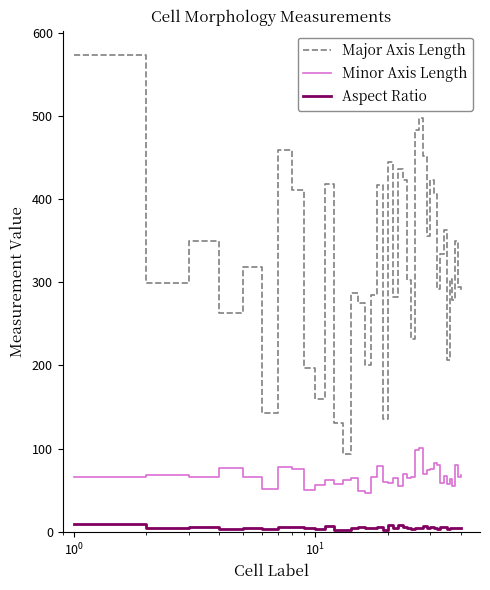

True or false: Major Axis Length and Minor Axis Length intersect in this chart.

False